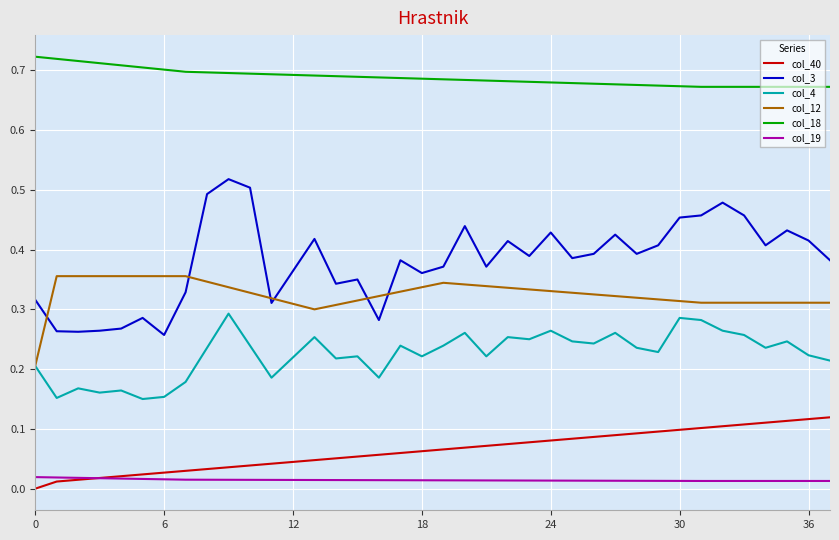

Which series has the widest spread of values?

col_3